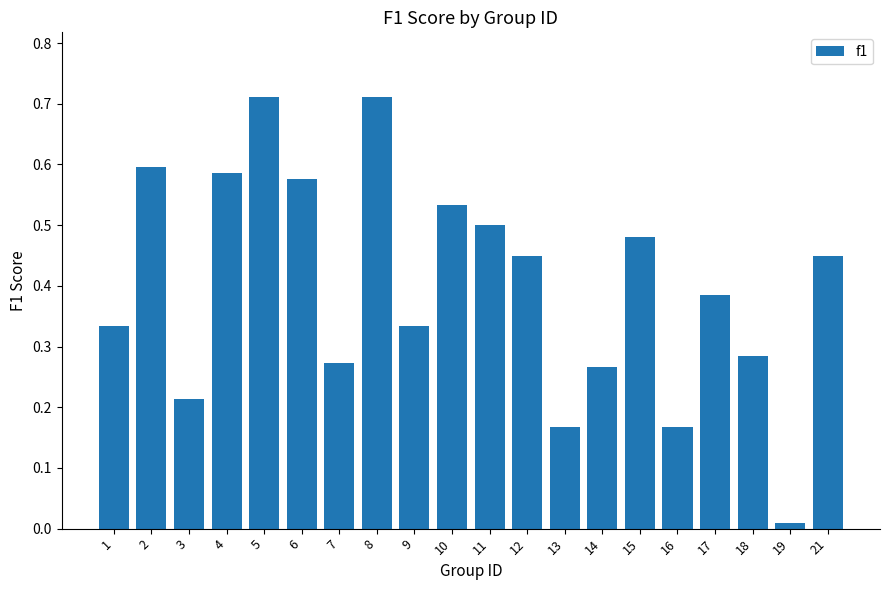

Where is the data nearest to the value 0?

19